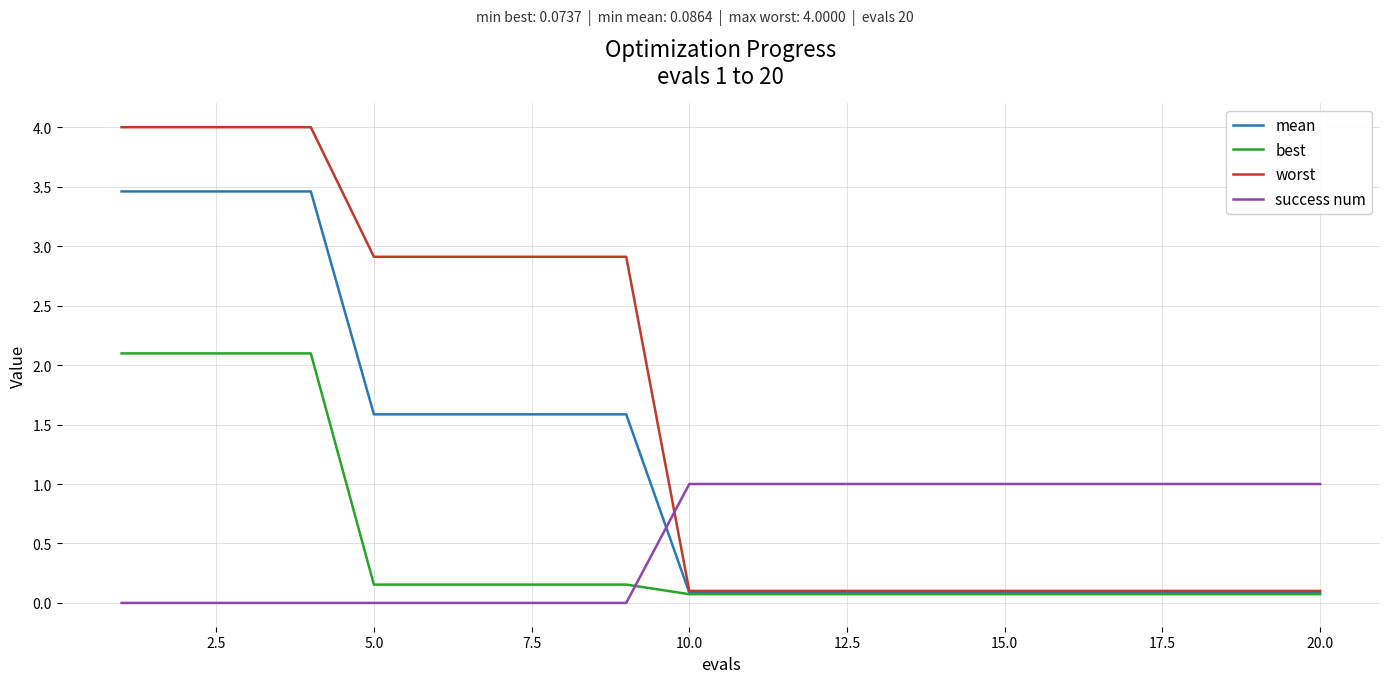

Which series has the widest spread of values?

worst